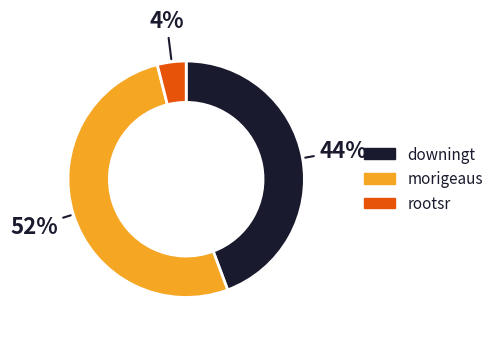

How many segments does this pie chart have?

3